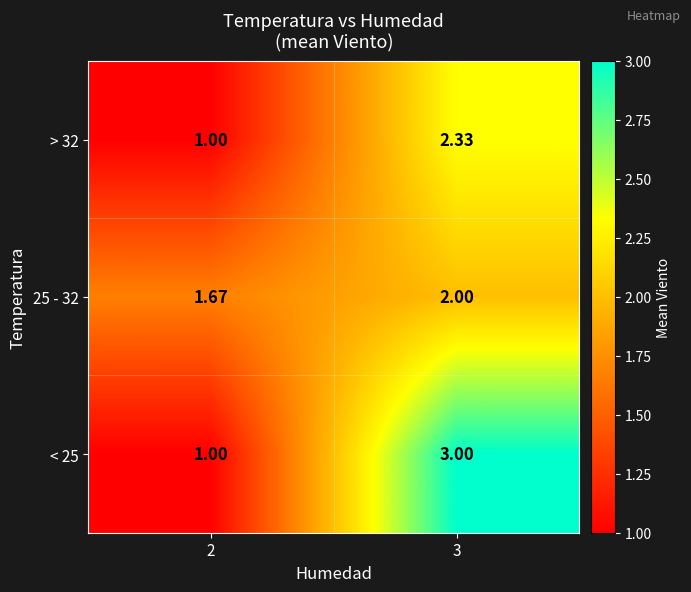

What is the total value across all series at 2?

3.7